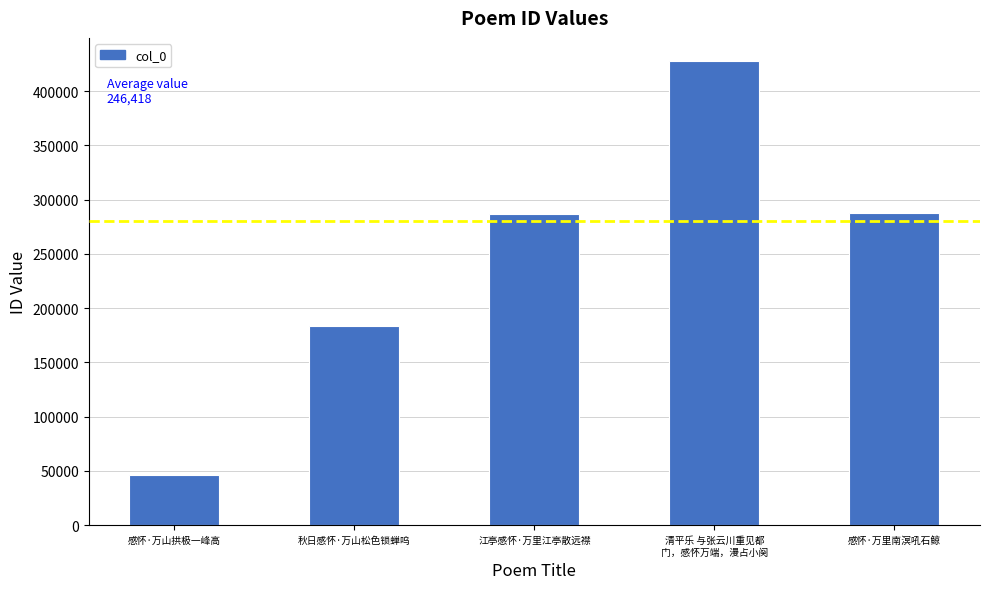

What is the difference between the maximum and minimum values?

381539